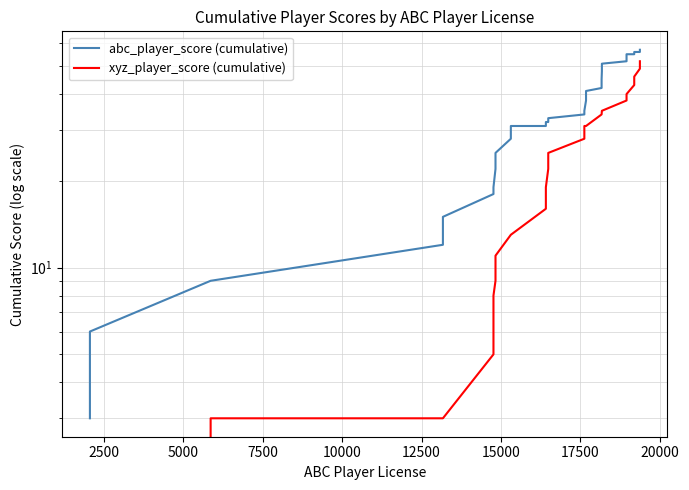

Is this an area chart (filled region under the line)?

No